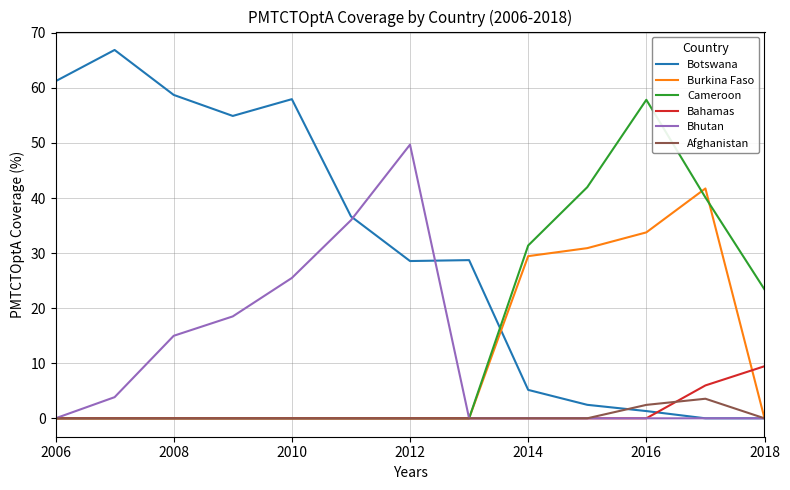

How many intersections are there between Cameroon and Botswana?

1